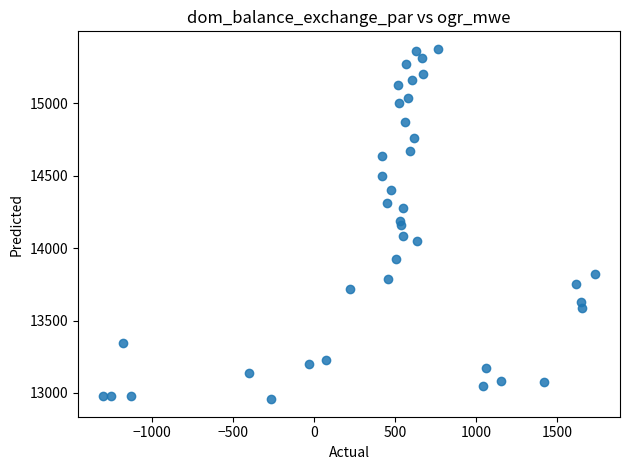

What is the range of Y values (max minus min)?

2418